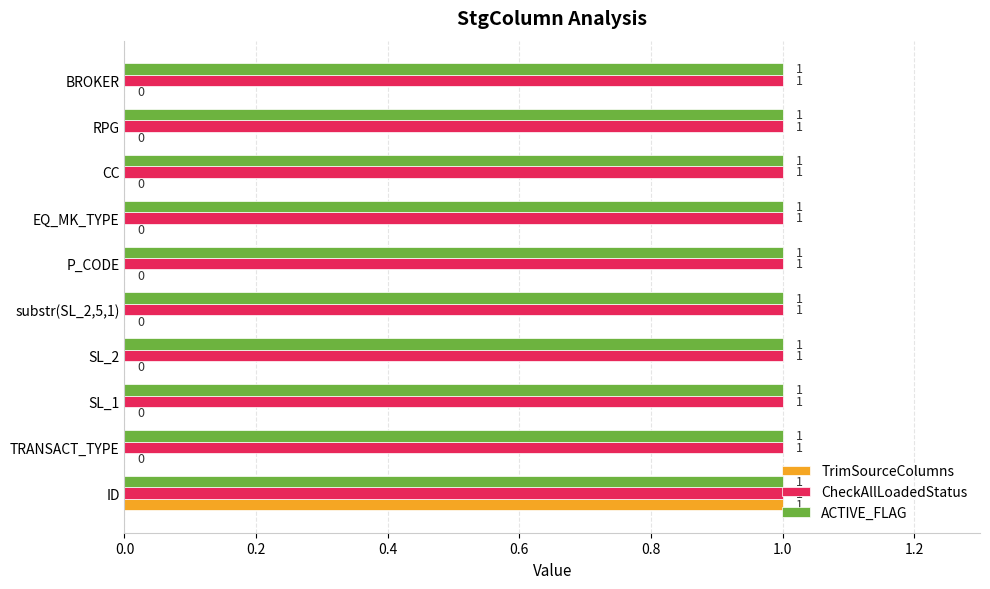

At which category is the sum across all series the highest?

ID